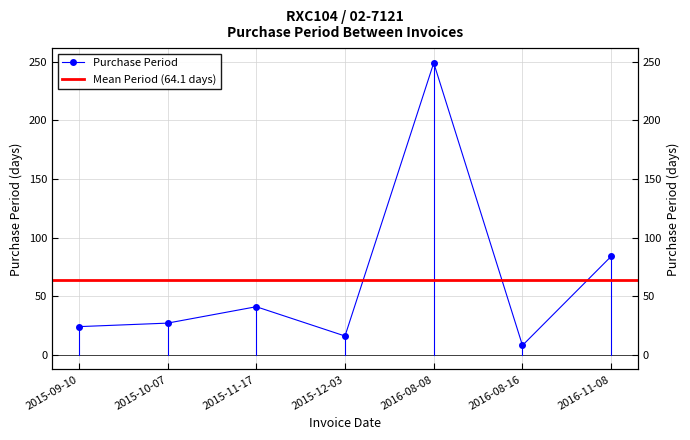

Approximately how many times larger is the value at 2015-12-03 compared to 2015-09-10?

0.7